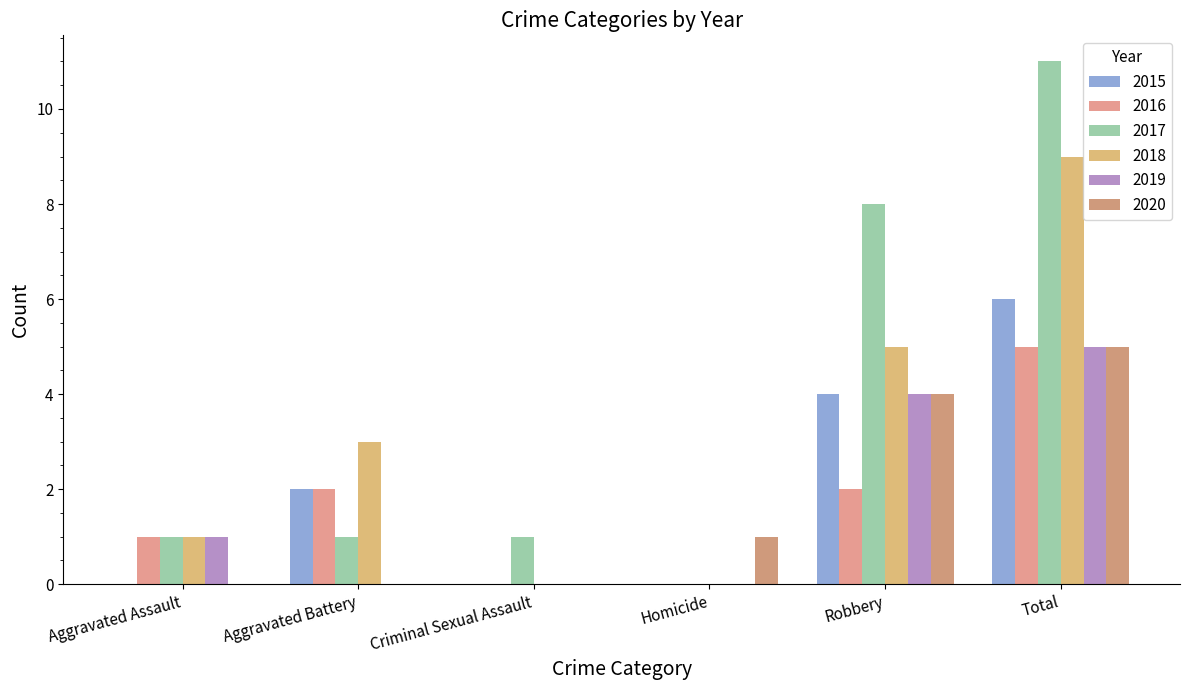

Between Aggravated Assault and Total, which series saw the biggest shift?

2017